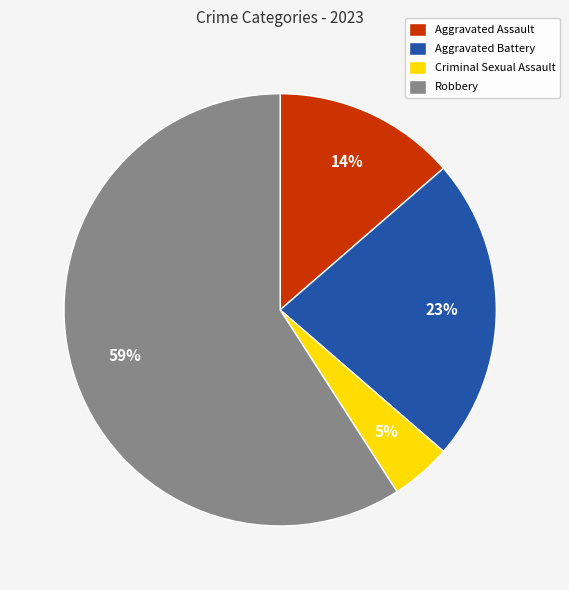

What percentage is the Criminal Sexual Assault slice, to the nearest percent?

5%